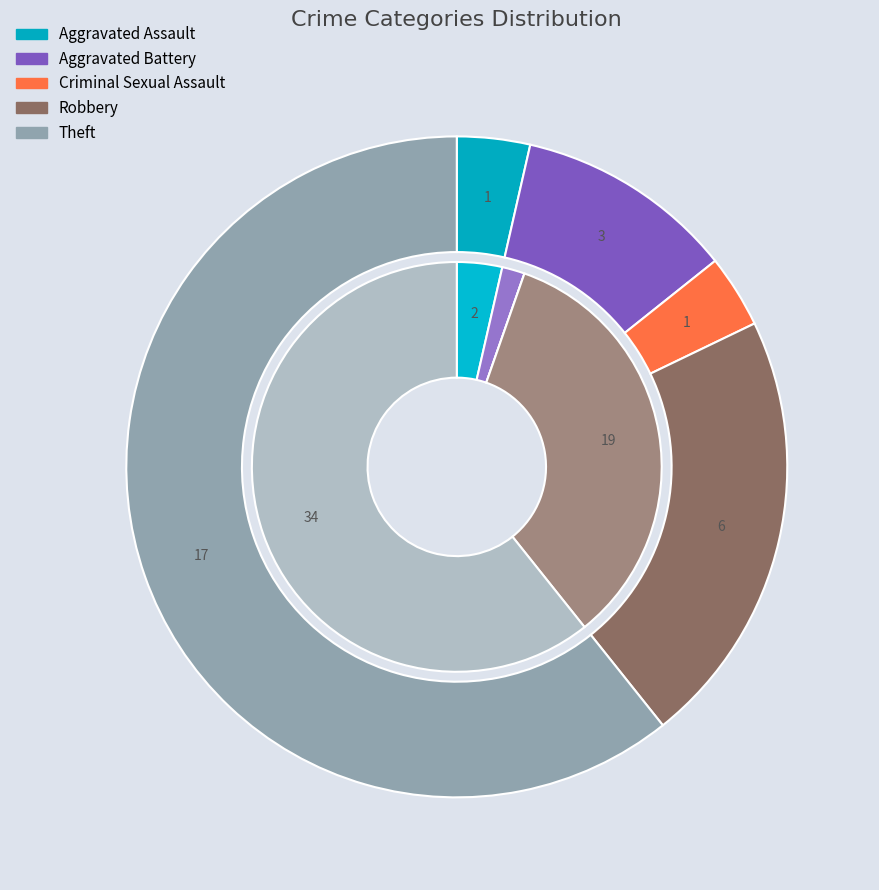

Rank the series by their average value, from highest to lowest.

values_2015, values_2016